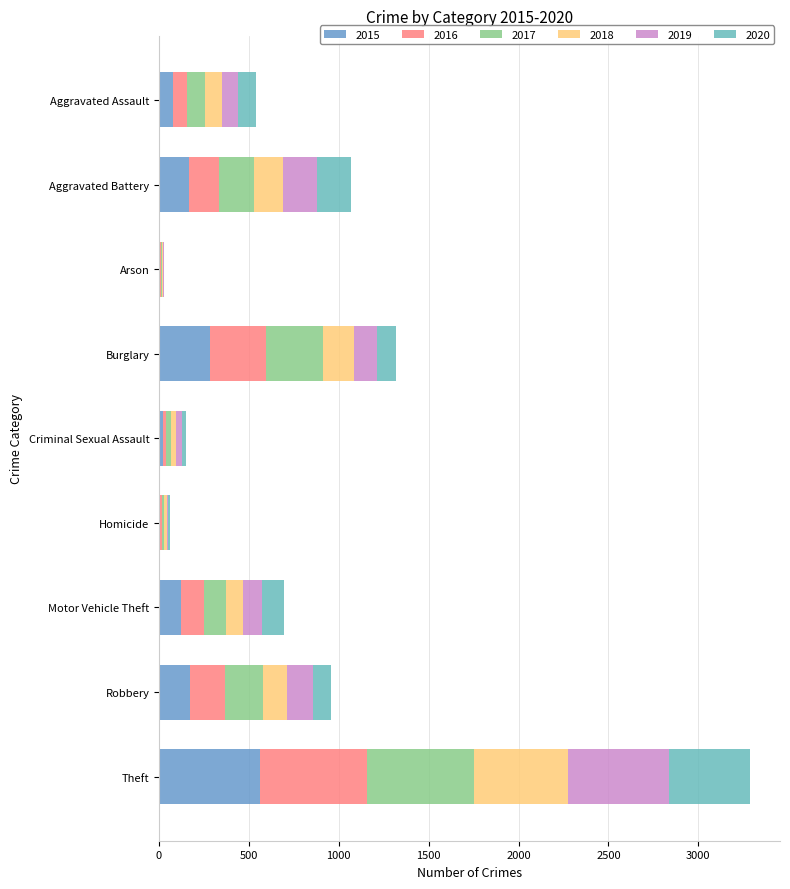

How many data points does each series have?

9